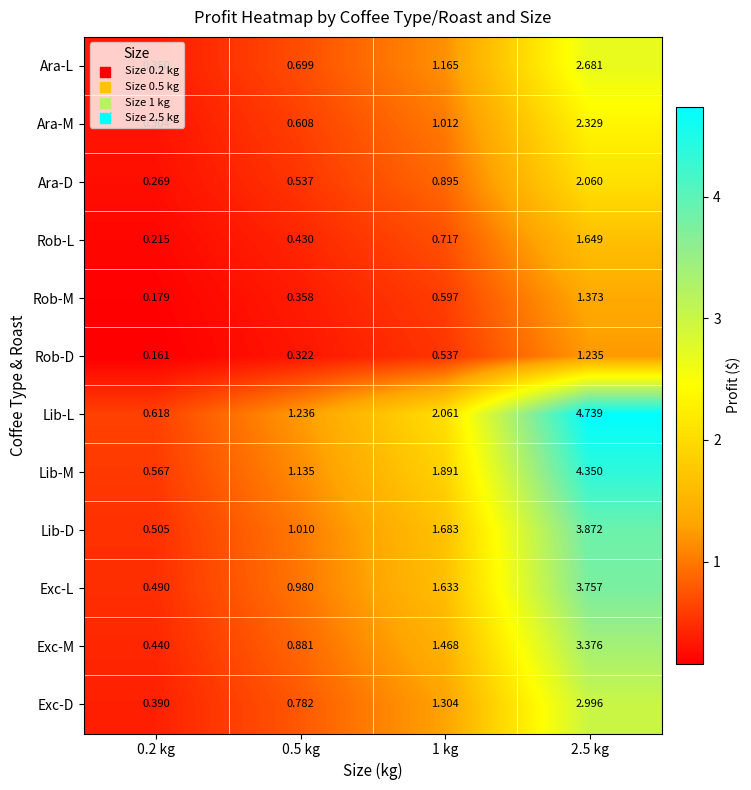

Which series has the largest total across all categories?

Lib-L